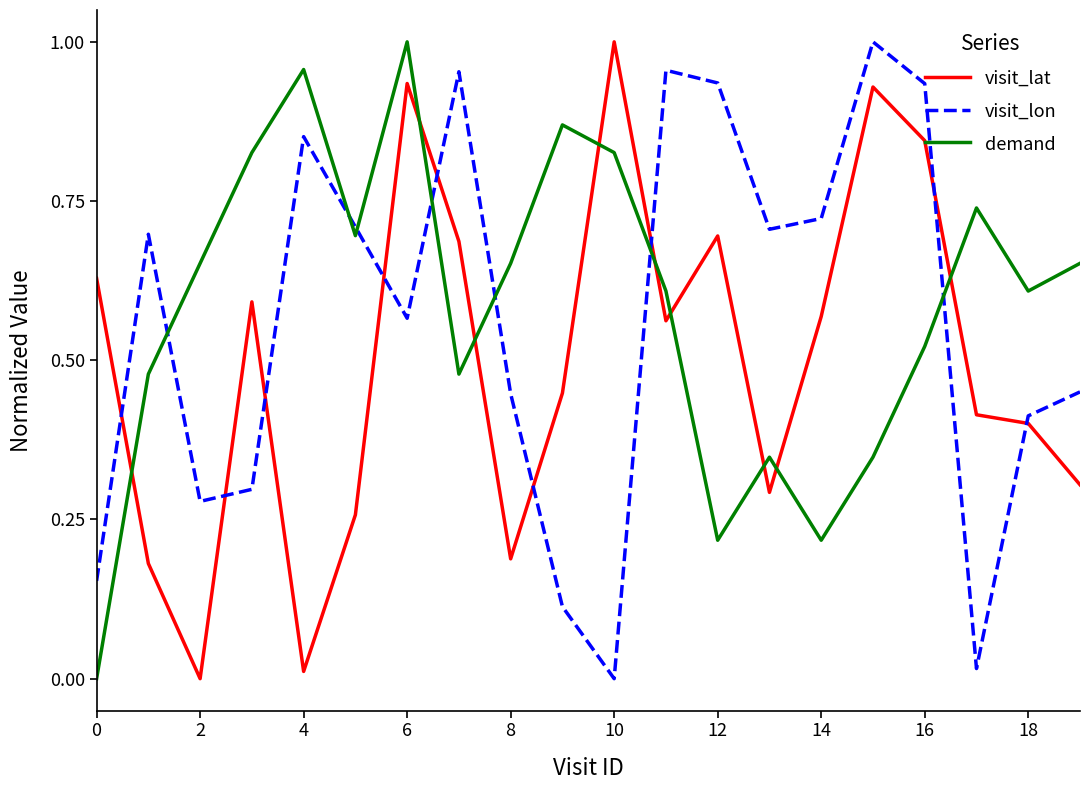

True or false: visit_lat and demand intersect in this chart.

True